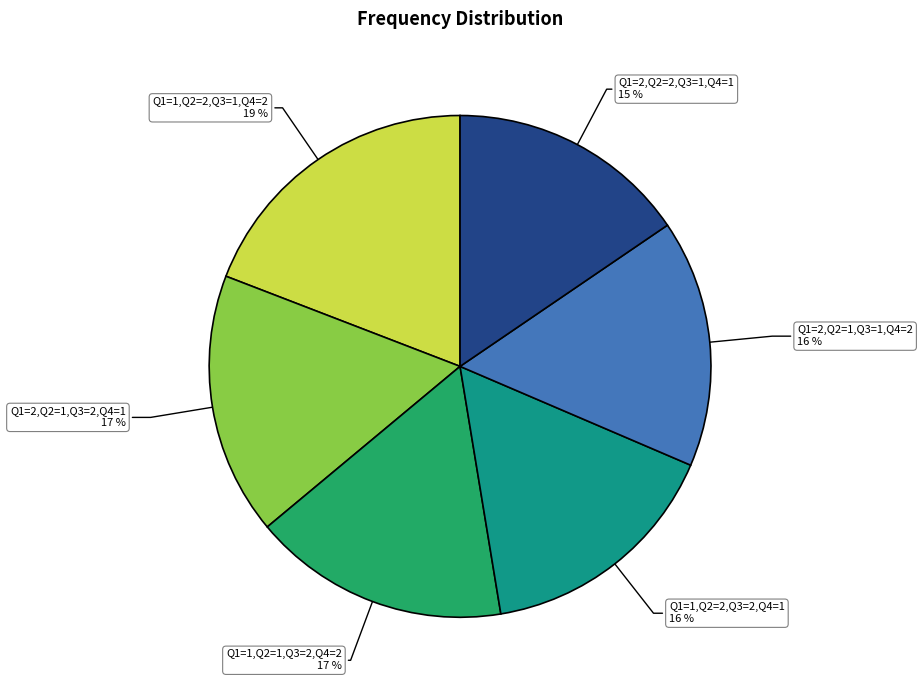

Does any single category account for the majority?

No